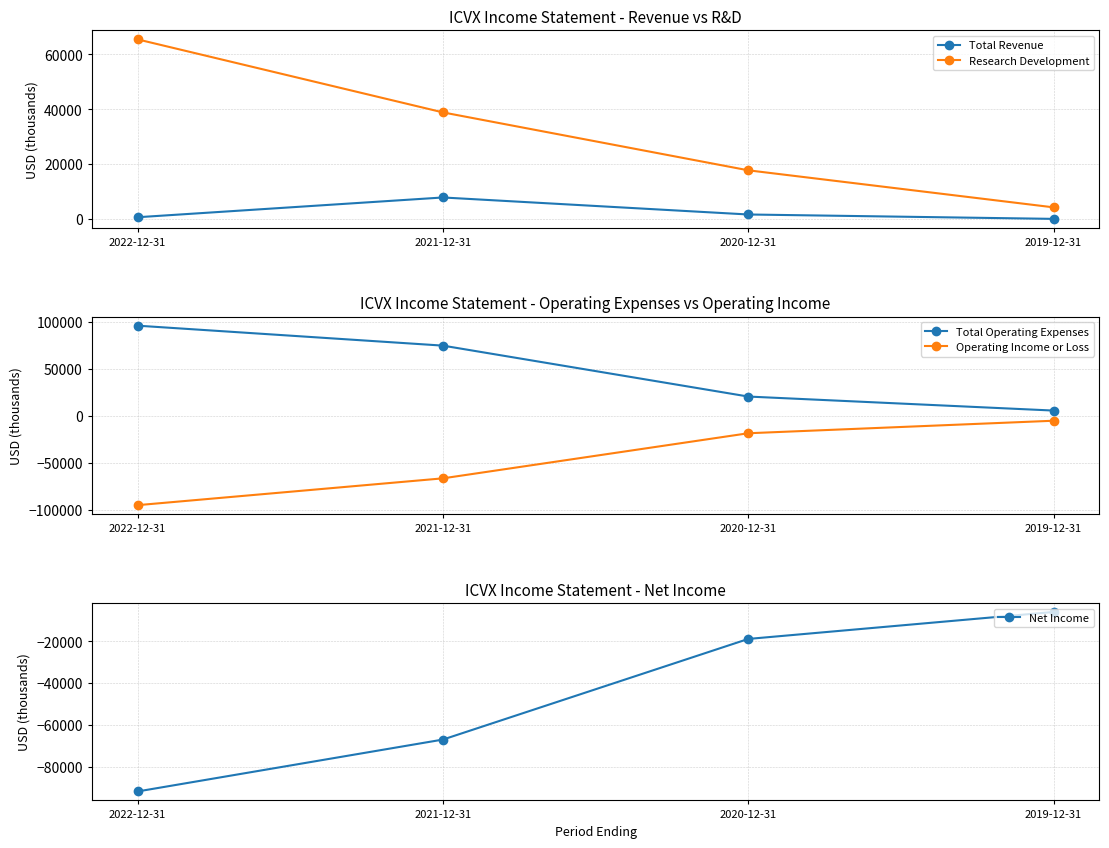

List the series in order of their peak value, lowest first.

Net Income, Operating Income or Loss, Total Revenue, Research Development, Total Operating Expenses